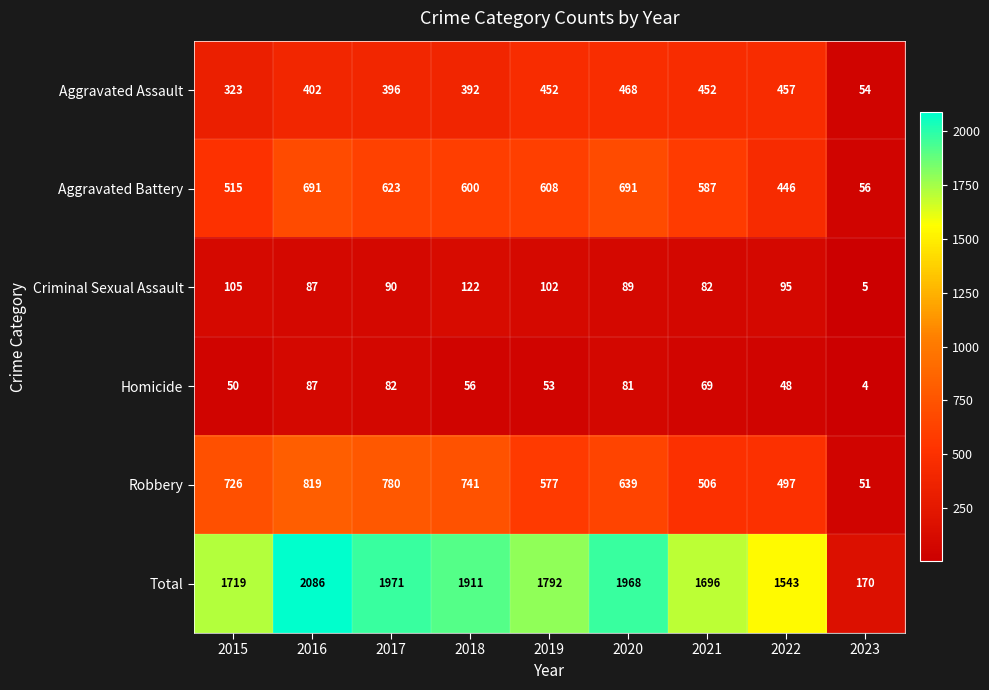

At which category is the sum across all series the highest?

2016